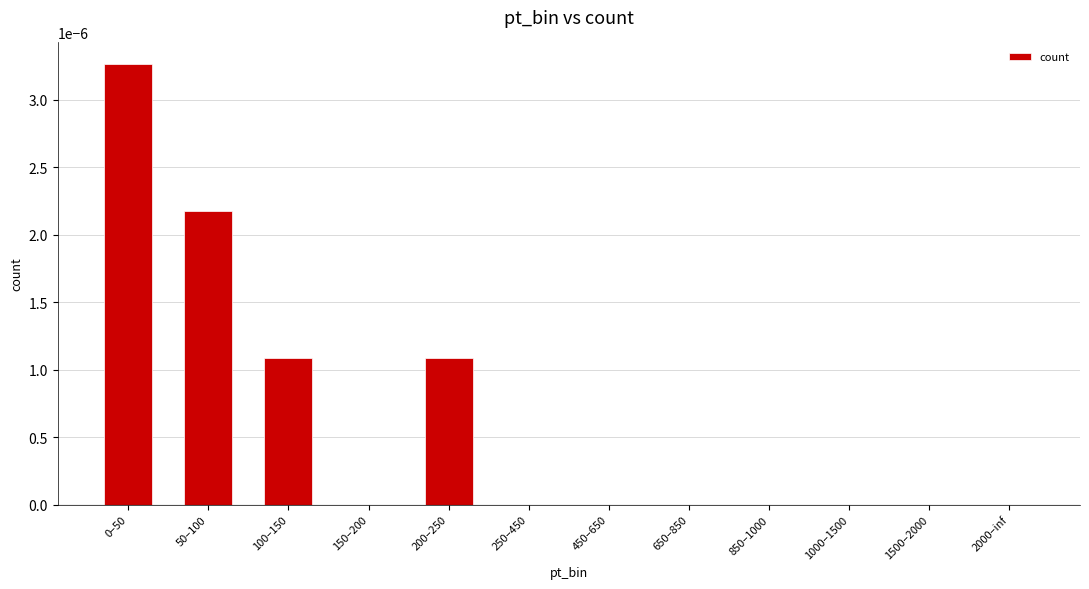

Which has a higher value, 850–1000 or 200–250?

200–250